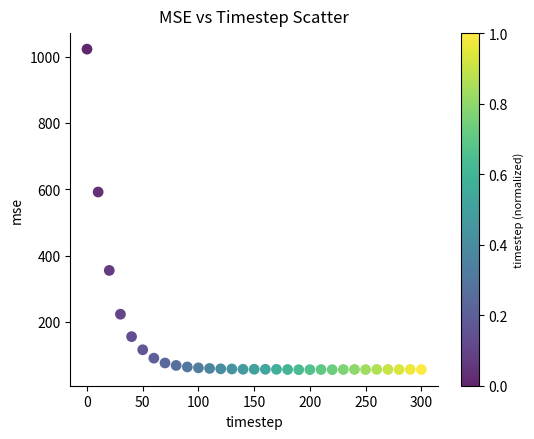

What is the range of Y values (max minus min)?

966.8